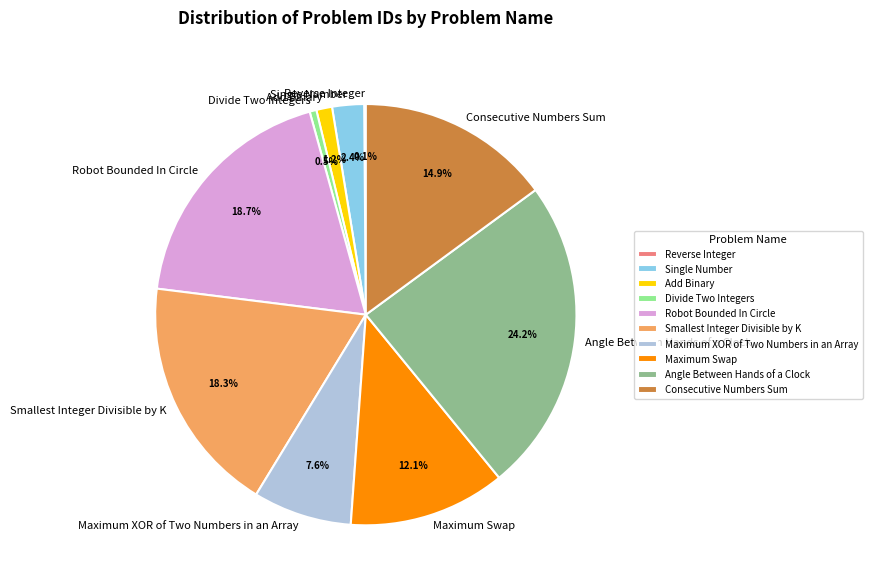

Approximately how many times larger is the value at Smallest Integer Divisible by K compared to Maximum Swap?

1.5